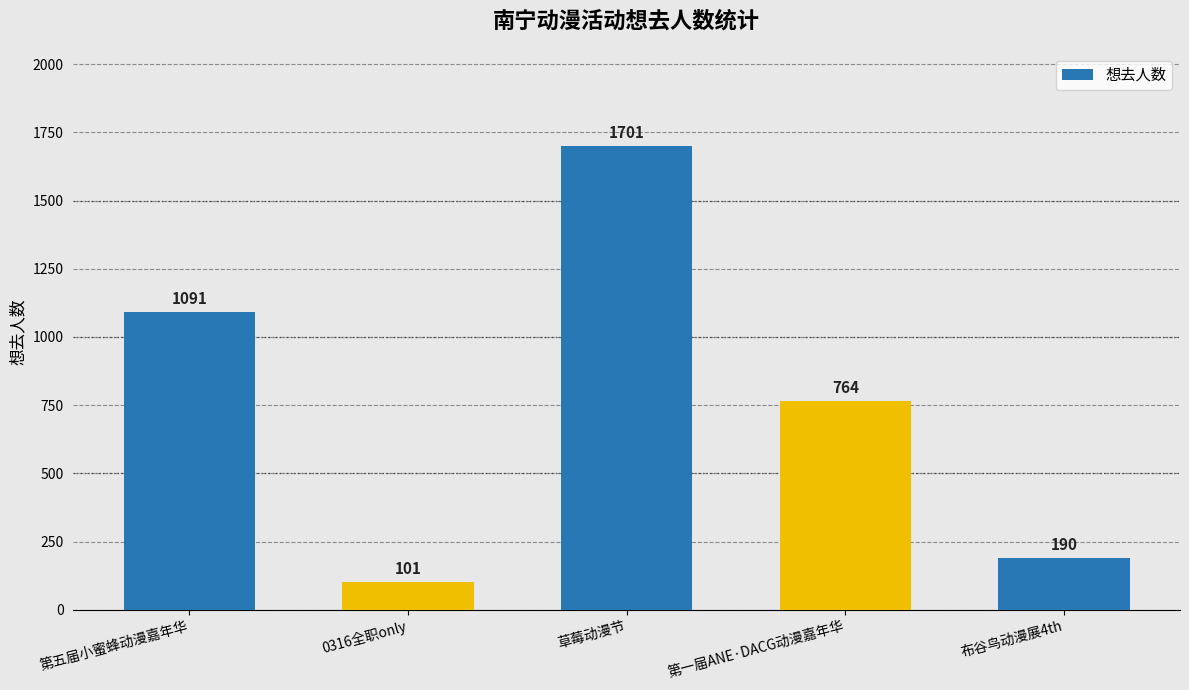

How many bars are there in total?

5